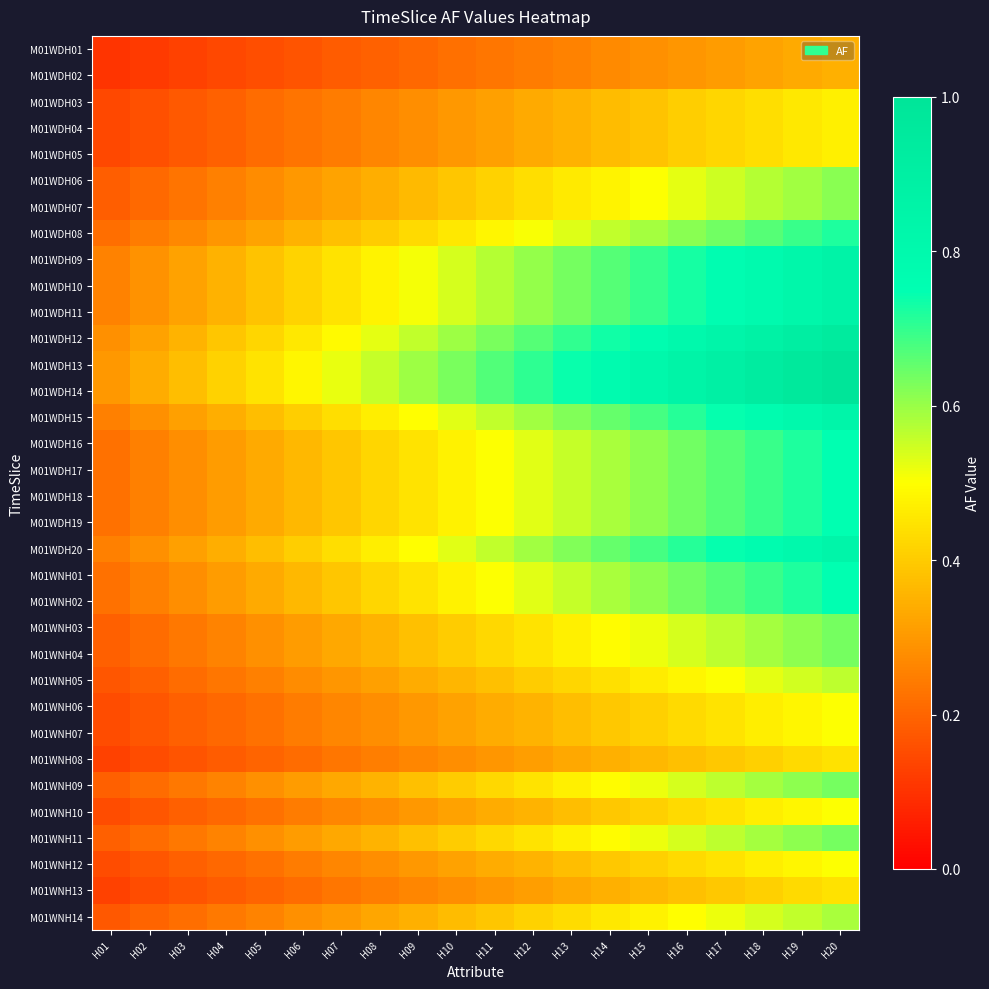

Reading left to right, what are all the values shown in this chart?

M01WDH01: H01=0.1	H02=0.1	H03=0.1	H04=0.1	H05=0.2	H06=0.2	H07=0.2	H08=0.2	H09=0.2	H10=0.2	H11=0.2	H12=0.2	H13=0.3	H14=0.3	H15=0.3	H16=0.3	H17=0.3	H18=0.3	H19=0.3	H20=0.3
M01WDH02: H01=0.1	H02=0.1	H03=0.1	H04=0.1	H05=0.2	H06=0.2	H07=0.2	H08=0.2	H09=0.2	H10=0.2	H11=0.2	H12=0.2	H13=0.3	H14=0.3	H15=0.3	H16=0.3	H17=0.3	H18=0.3	H19=0.3	H20=0.3
M01WDH03: H01=0.1	H02=0.2	H03=0.2	H04=0.2	H05=0.2	H06=0.2	H07=0.2	H08=0.3	H09=0.3	H10=0.3	H11=0.3	H12=0.3	H13=0.4	H14=0.4	H15=0.4	H16=0.4	H17=0.4	H18=0.4	H19=0.5	H20=0.5
M01WDH04: H01=0.1	H02=0.2	H03=0.2	H04=0.2	H05=0.2	H06=0.2	H07=0.2	H08=0.3	H09=0.3	H10=0.3	H11=0.3	H12=0.3	H13=0.4	H14=0.4	H15=0.4	H16=0.4	H17=0.4	H18=0.4	H19=0.5	H20=0.5
M01WDH05: H01=0.1	H02=0.2	H03=0.2	H04=0.2	H05=0.2	H06=0.2	H07=0.2	H08=0.3	H09=0.3	H10=0.3	H11=0.3	H12=0.3	H13=0.4	H14=0.4	H15=0.4	H16=0.4	H17=0.4	H18=0.4	H19=0.5	H20=0.5
M01WDH06: H01=0.2	H02=0.2	H03=0.2	H04=0.3	H05=0.3	H06=0.3	H07=0.3	H08=0.3	H09=0.4	H10=0.4	H11=0.4	H12=0.4	H13=0.5	H14=0.5	H15=0.5	H16=0.5	H17=0.5	H18=0.6	H19=0.6	H20=0.6
M01WDH07: H01=0.2	H02=0.2	H03=0.2	H04=0.3	H05=0.3	H06=0.3	H07=0.3	H08=0.3	H09=0.4	H10=0.4	H11=0.4	H12=0.4	H13=0.5	H14=0.5	H15=0.5	H16=0.5	H17=0.5	H18=0.6	H19=0.6	H20=0.6
M01WDH08: H01=0.2	H02=0.2	H03=0.3	H04=0.3	H05=0.3	H06=0.3	H07=0.4	H08=0.4	H09=0.4	H10=0.5	H11=0.5	H12=0.5	H13=0.5	H14=0.6	H15=0.6	H16=0.6	H17=0.6	H18=0.7	H19=0.7	H20=0.7
M01WDH09: H01=0.3	H02=0.3	H03=0.3	H04=0.4	H05=0.4	H06=0.4	H07=0.4	H08=0.5	H09=0.5	H10=0.5	H11=0.6	H12=0.6	H13=0.6	H14=0.7	H15=0.7	H16=0.7	H17=0.8	H18=0.8	H19=0.8	H20=0.9
M01WDH10: H01=0.3	H02=0.3	H03=0.3	H04=0.4	H05=0.4	H06=0.4	H07=0.4	H08=0.5	H09=0.5	H10=0.5	H11=0.6	H12=0.6	H13=0.6	H14=0.7	H15=0.7	H16=0.7	H17=0.8	H18=0.8	H19=0.8	H20=0.9
M01WDH11: H01=0.3	H02=0.3	H03=0.3	H04=0.4	H05=0.4	H06=0.4	H07=0.4	H08=0.5	H09=0.5	H10=0.5	H11=0.6	H12=0.6	H13=0.6	H14=0.7	H15=0.7	H16=0.7	H17=0.8	H18=0.8	H19=0.8	H20=0.9
M01WDH12: H01=0.3	H02=0.3	H03=0.4	H04=0.4	H05=0.4	H06=0.5	H07=0.5	H08=0.5	H09=0.6	H10=0.6	H11=0.6	H12=0.7	H13=0.7	H14=0.7	H15=0.8	H16=0.8	H17=0.8	H18=0.9	H19=0.9	H20=0.9
M01WDH13: H01=0.3	H02=0.3	H03=0.4	H04=0.4	H05=0.4	H06=0.5	H07=0.5	H08=0.6	H09=0.6	H10=0.6	H11=0.7	H12=0.7	H13=0.7	H14=0.8	H15=0.8	H16=0.9	H17=0.9	H18=0.9	H19=1.0	H20=1.0
M01WDH14: H01=0.3	H02=0.3	H03=0.4	H04=0.4	H05=0.4	H06=0.5	H07=0.5	H08=0.6	H09=0.6	H10=0.6	H11=0.7	H12=0.7	H13=0.7	H14=0.8	H15=0.8	H16=0.9	H17=0.9	H18=0.9	H19=1.0	H20=1.0
M01WDH15: H01=0.3	H02=0.3	H03=0.3	H04=0.3	H05=0.4	H06=0.4	H07=0.4	H08=0.5	H09=0.5	H10=0.5	H11=0.6	H12=0.6	H13=0.6	H14=0.7	H15=0.7	H16=0.7	H17=0.7	H18=0.8	H19=0.8	H20=0.8
M01WDH16: H01=0.2	H02=0.3	H03=0.3	H04=0.3	H05=0.3	H06=0.4	H07=0.4	H08=0.4	H09=0.4	H10=0.5	H11=0.5	H12=0.5	H13=0.6	H14=0.6	H15=0.6	H16=0.6	H17=0.7	H18=0.7	H19=0.7	H20=0.7
M01WDH17: H01=0.2	H02=0.3	H03=0.3	H04=0.3	H05=0.3	H06=0.4	H07=0.4	H08=0.4	H09=0.4	H10=0.5	H11=0.5	H12=0.5	H13=0.6	H14=0.6	H15=0.6	H16=0.6	H17=0.7	H18=0.7	H19=0.7	H20=0.7
M01WDH18: H01=0.2	H02=0.3	H03=0.3	H04=0.3	H05=0.3	H06=0.4	H07=0.4	H08=0.4	H09=0.4	H10=0.5	H11=0.5	H12=0.5	H13=0.6	H14=0.6	H15=0.6	H16=0.6	H17=0.7	H18=0.7	H19=0.7	H20=0.7
M01WDH19: H01=0.2	H02=0.3	H03=0.3	H04=0.3	H05=0.3	H06=0.4	H07=0.4	H08=0.4	H09=0.4	H10=0.5	H11=0.5	H12=0.5	H13=0.6	H14=0.6	H15=0.6	H16=0.6	H17=0.7	H18=0.7	H19=0.7	H20=0.7
M01WDH20: H01=0.3	H02=0.3	H03=0.3	H04=0.3	H05=0.4	H06=0.4	H07=0.4	H08=0.5	H09=0.5	H10=0.5	H11=0.6	H12=0.6	H13=0.6	H14=0.7	H15=0.7	H16=0.7	H17=0.7	H18=0.8	H19=0.8	H20=0.8
M01WNH01: H01=0.2	H02=0.3	H03=0.3	H04=0.3	H05=0.3	H06=0.4	H07=0.4	H08=0.4	H09=0.4	H10=0.5	H11=0.5	H12=0.5	H13=0.6	H14=0.6	H15=0.6	H16=0.6	H17=0.7	H18=0.7	H19=0.7	H20=0.7
M01WNH02: H01=0.2	H02=0.3	H03=0.3	H04=0.3	H05=0.3	H06=0.4	H07=0.4	H08=0.4	H09=0.4	H10=0.5	H11=0.5	H12=0.5	H13=0.6	H14=0.6	H15=0.6	H16=0.6	H17=0.7	H18=0.7	H19=0.7	H20=0.7
M01WNH03: H01=0.2	H02=0.2	H03=0.2	H04=0.3	H05=0.3	H06=0.3	H07=0.3	H08=0.4	H09=0.4	H10=0.4	H11=0.4	H12=0.4	H13=0.5	H14=0.5	H15=0.5	H16=0.5	H17=0.6	H18=0.6	H19=0.6	H20=0.6
M01WNH04: H01=0.2	H02=0.2	H03=0.2	H04=0.3	H05=0.3	H06=0.3	H07=0.3	H08=0.4	H09=0.4	H10=0.4	H11=0.4	H12=0.4	H13=0.5	H14=0.5	H15=0.5	H16=0.5	H17=0.6	H18=0.6	H19=0.6	H20=0.6
M01WNH05: H01=0.2	H02=0.2	H03=0.2	H04=0.2	H05=0.3	H06=0.3	H07=0.3	H08=0.3	H09=0.3	H10=0.4	H11=0.4	H12=0.4	H13=0.4	H14=0.4	H15=0.5	H16=0.5	H17=0.5	H18=0.5	H19=0.5	H20=0.6
M01WNH06: H01=0.2	H02=0.2	H03=0.2	H04=0.2	H05=0.2	H06=0.2	H07=0.3	H08=0.3	H09=0.3	H10=0.3	H11=0.3	H12=0.4	H13=0.4	H14=0.4	H15=0.4	H16=0.4	H17=0.4	H18=0.5	H19=0.5	H20=0.5
M01WNH07: H01=0.2	H02=0.2	H03=0.2	H04=0.2	H05=0.2	H06=0.2	H07=0.3	H08=0.3	H09=0.3	H10=0.3	H11=0.3	H12=0.4	H13=0.4	H14=0.4	H15=0.4	H16=0.4	H17=0.4	H18=0.5	H19=0.5	H20=0.5
M01WNH08: H01=0.1	H02=0.1	H03=0.2	H04=0.2	H05=0.2	H06=0.2	H07=0.2	H08=0.2	H09=0.3	H10=0.3	H11=0.3	H12=0.3	H13=0.3	H14=0.3	H15=0.4	H16=0.4	H17=0.4	H18=0.4	H19=0.4	H20=0.4
M01WNH09: H01=0.2	H02=0.2	H03=0.2	H04=0.3	H05=0.3	H06=0.3	H07=0.3	H08=0.4	H09=0.4	H10=0.4	H11=0.4	H12=0.4	H13=0.5	H14=0.5	H15=0.5	H16=0.5	H17=0.6	H18=0.6	H19=0.6	H20=0.6
M01WNH10: H01=0.2	H02=0.2	H03=0.2	H04=0.2	H05=0.2	H06=0.2	H07=0.3	H08=0.3	H09=0.3	H10=0.3	H11=0.3	H12=0.4	H13=0.4	H14=0.4	H15=0.4	H16=0.4	H17=0.4	H18=0.5	H19=0.5	H20=0.5
M01WNH11: H01=0.2	H02=0.2	H03=0.2	H04=0.3	H05=0.3	H06=0.3	H07=0.3	H08=0.4	H09=0.4	H10=0.4	H11=0.4	H12=0.4	H13=0.5	H14=0.5	H15=0.5	H16=0.5	H17=0.6	H18=0.6	H19=0.6	H20=0.6
M01WNH12: H01=0.2	H02=0.2	H03=0.2	H04=0.2	H05=0.2	H06=0.2	H07=0.3	H08=0.3	H09=0.3	H10=0.3	H11=0.3	H12=0.4	H13=0.4	H14=0.4	H15=0.4	H16=0.4	H17=0.4	H18=0.5	H19=0.5	H20=0.5
M01WNH13: H01=0.1	H02=0.1	H03=0.2	H04=0.2	H05=0.2	H06=0.2	H07=0.2	H08=0.2	H09=0.3	H10=0.3	H11=0.3	H12=0.3	H13=0.3	H14=0.3	H15=0.4	H16=0.4	H17=0.4	H18=0.4	H19=0.4	H20=0.4
M01WNH14: H01=0.2	H02=0.2	H03=0.2	H04=0.2	H05=0.3	H06=0.3	H07=0.3	H08=0.3	H09=0.3	H10=0.4	H11=0.4	H12=0.4	H13=0.4	H14=0.5	H15=0.5	H16=0.5	H17=0.5	H18=0.5	H19=0.6	H20=0.6